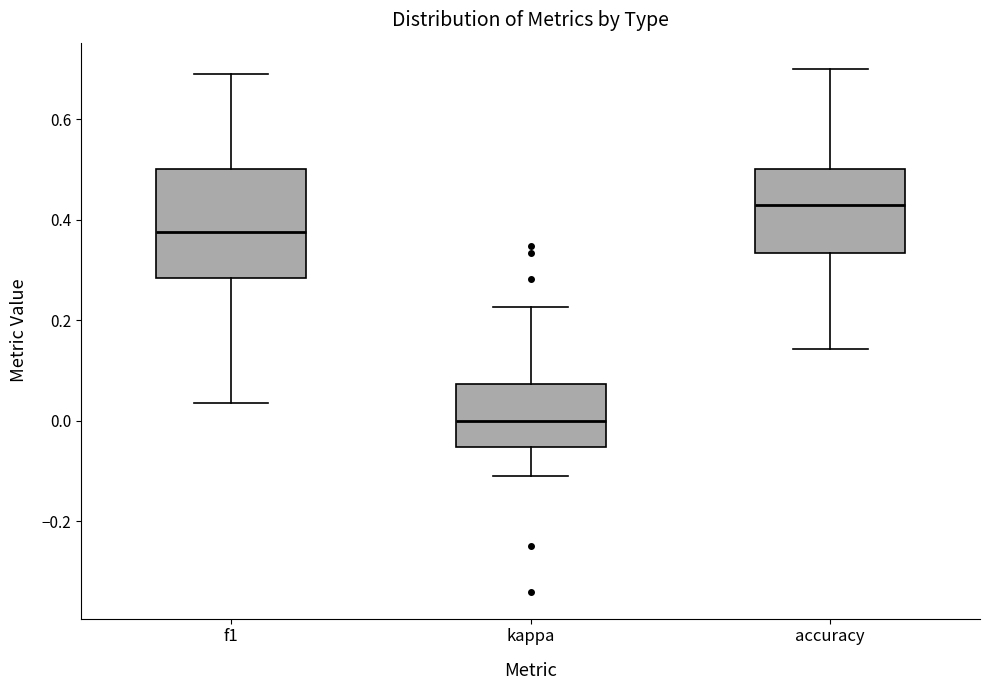

Which box's median line is the highest?

accuracy